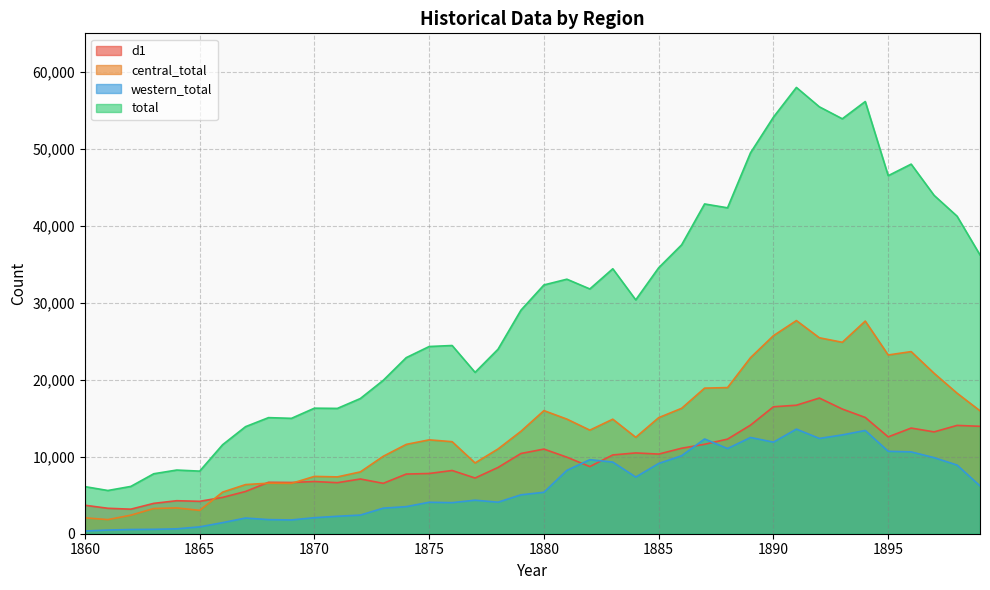

Which category has the highest value in the western_total series?

1891